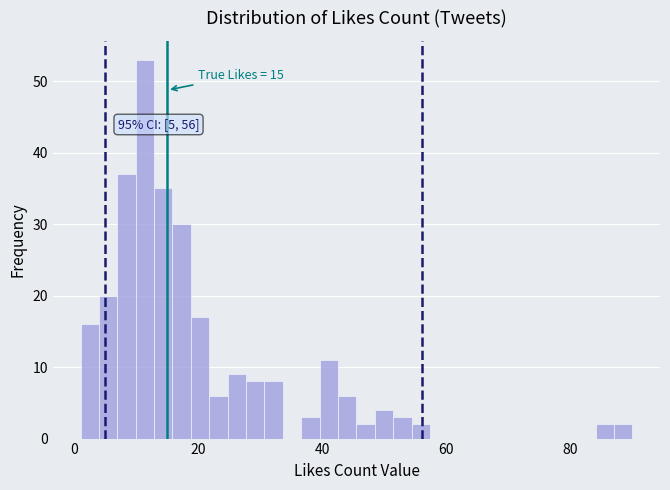

Around what value on the x-axis is the tallest bar? Give the approximate position of its centre, as read against the axis.

12